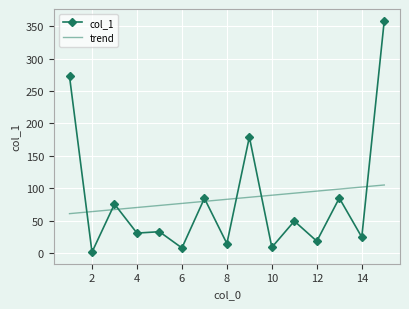

What is the label of the 12th point from the left?

12